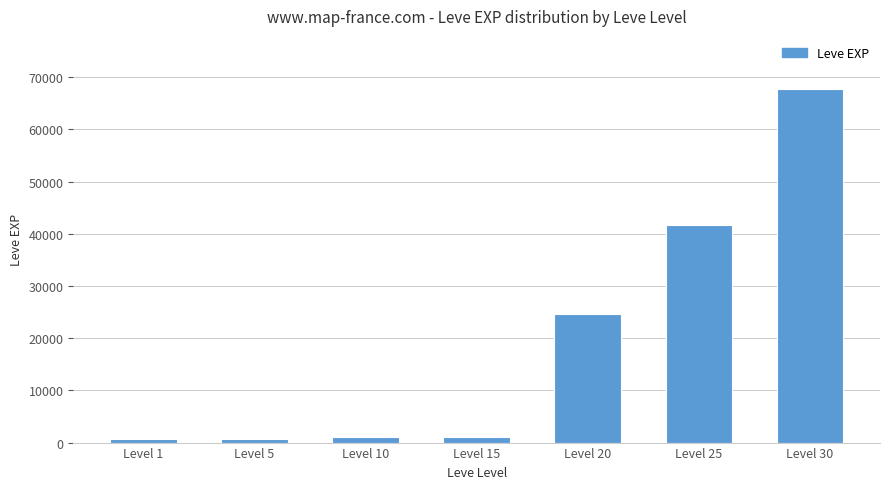

How many data points does each series have?

7